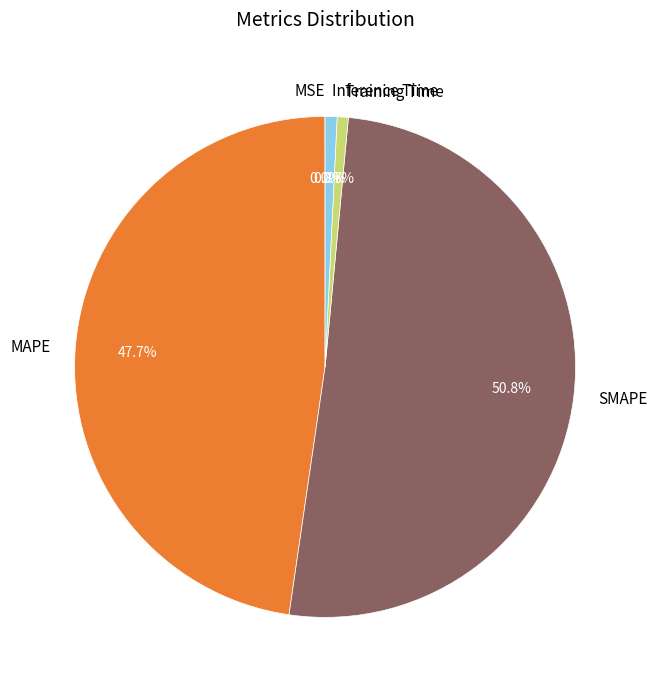

Does Training Time account for over 50% of the chart?

No